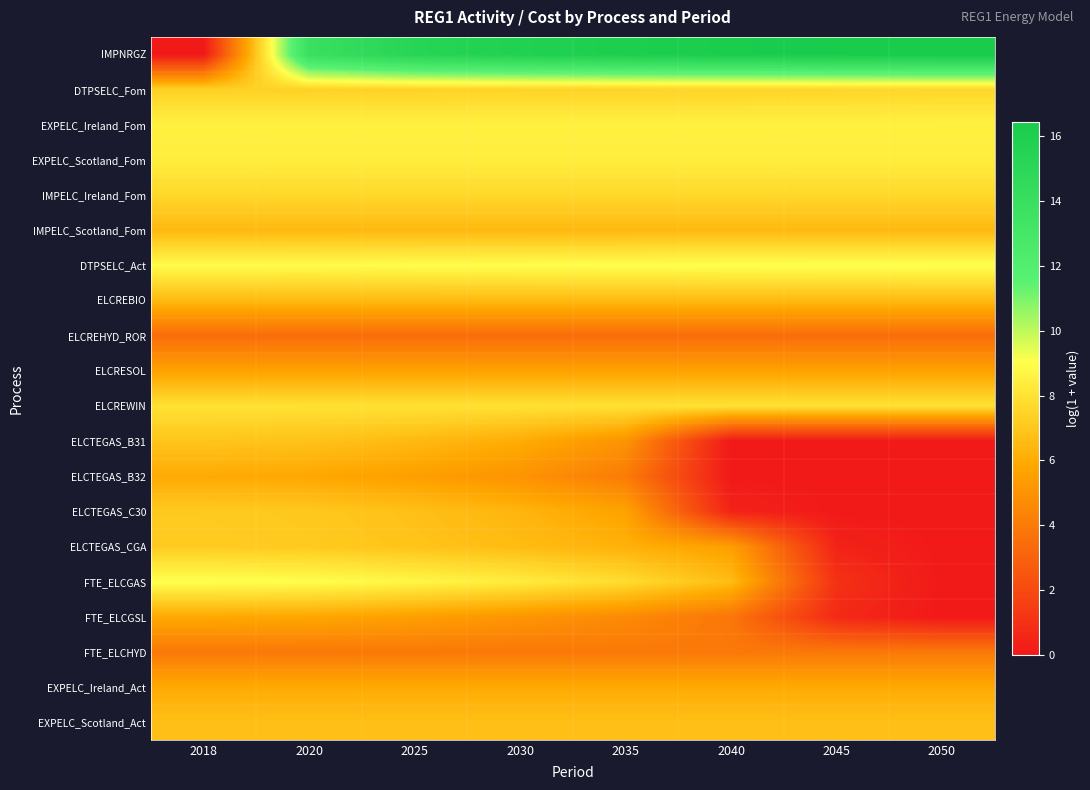

What is the maximum value shown in the chart?

16.4